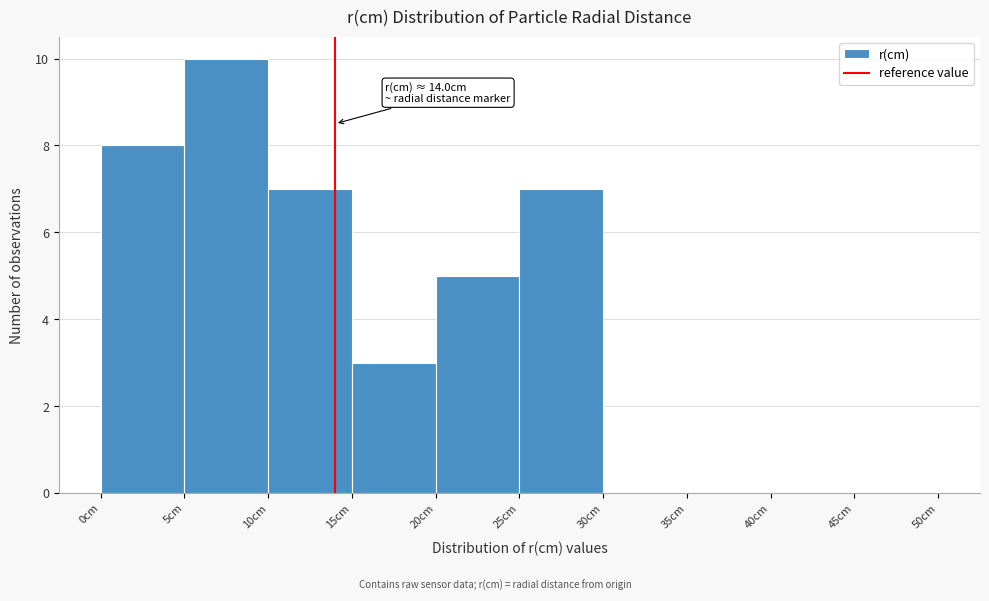

Over which range of the x-axis is the bar tallest?

5 to 10